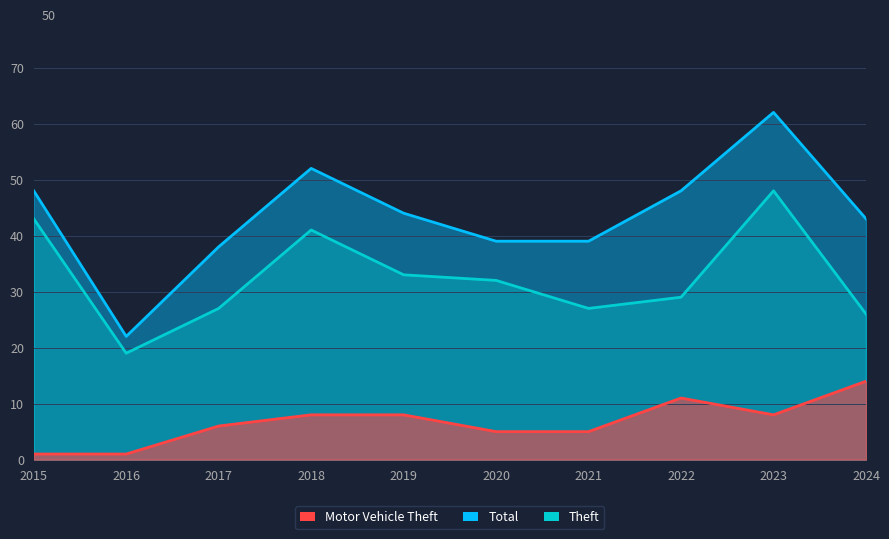

Which category has the lowest value in the Theft series?

2016